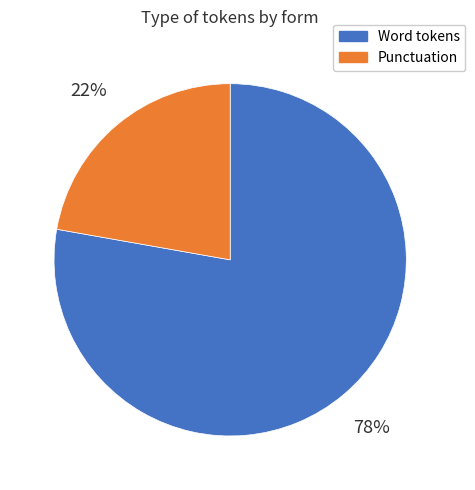

Count the number of slices in the pie.

2